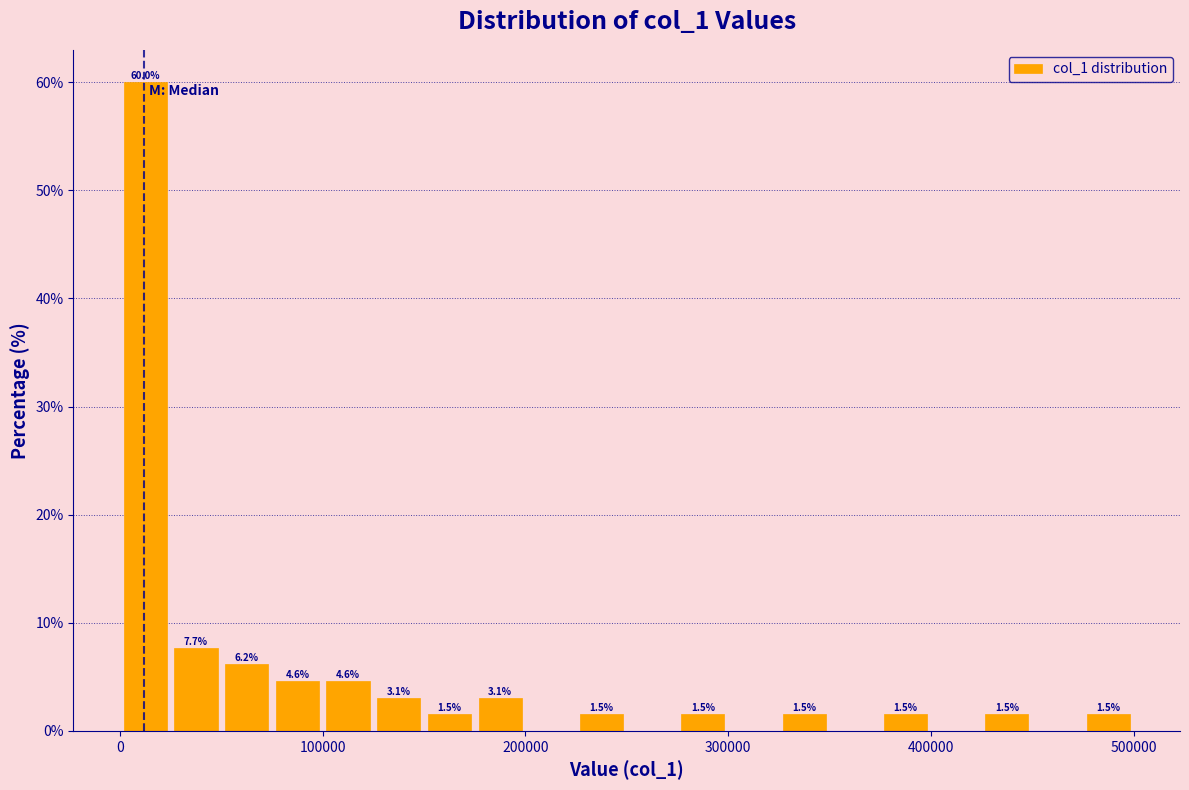

Read against the x-axis, roughly where is the centre of the tallest bar?

10000